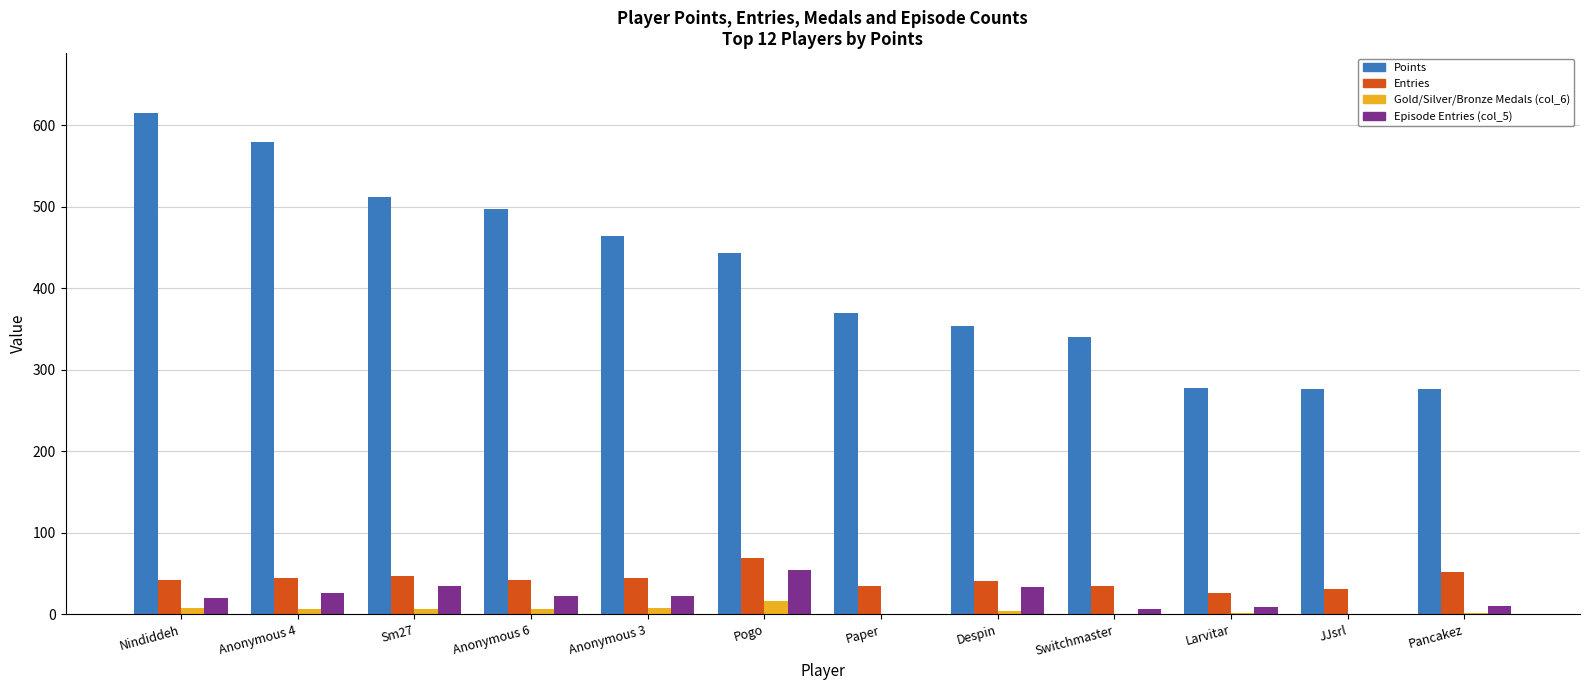

What is the total value across all series at JJsrl?

308